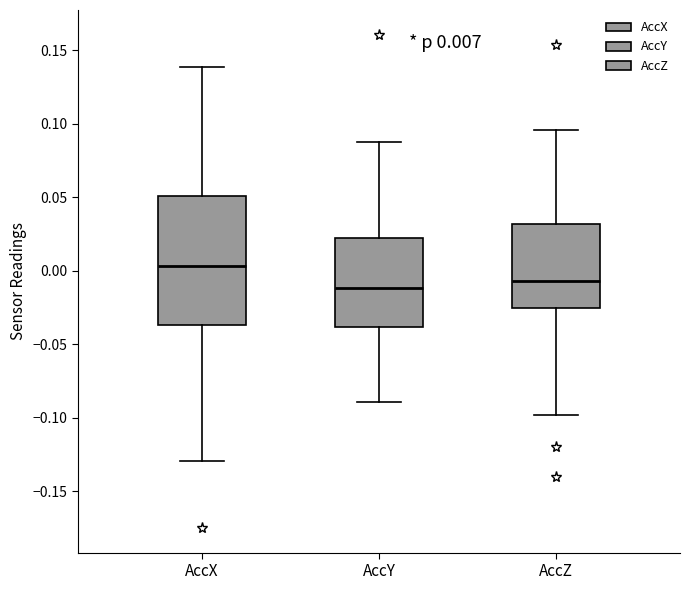

Which box has the lowest median line?

AccY